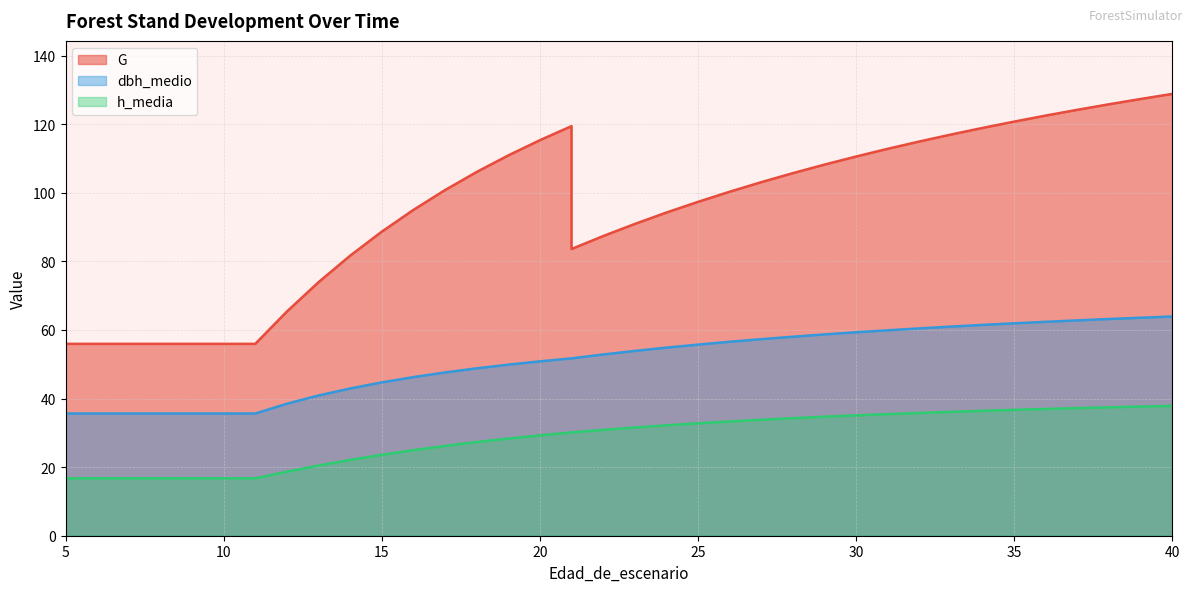

What is the difference between the second highest and minimum values in the h_media series?

20.9